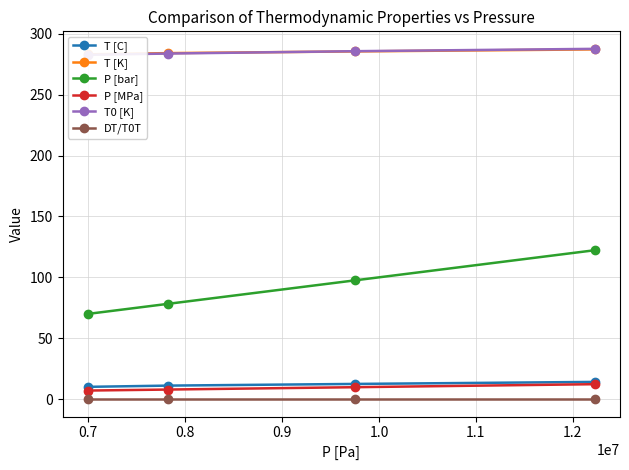

What is the difference between the T [C] values at 0.9 and 0.7?

3.0